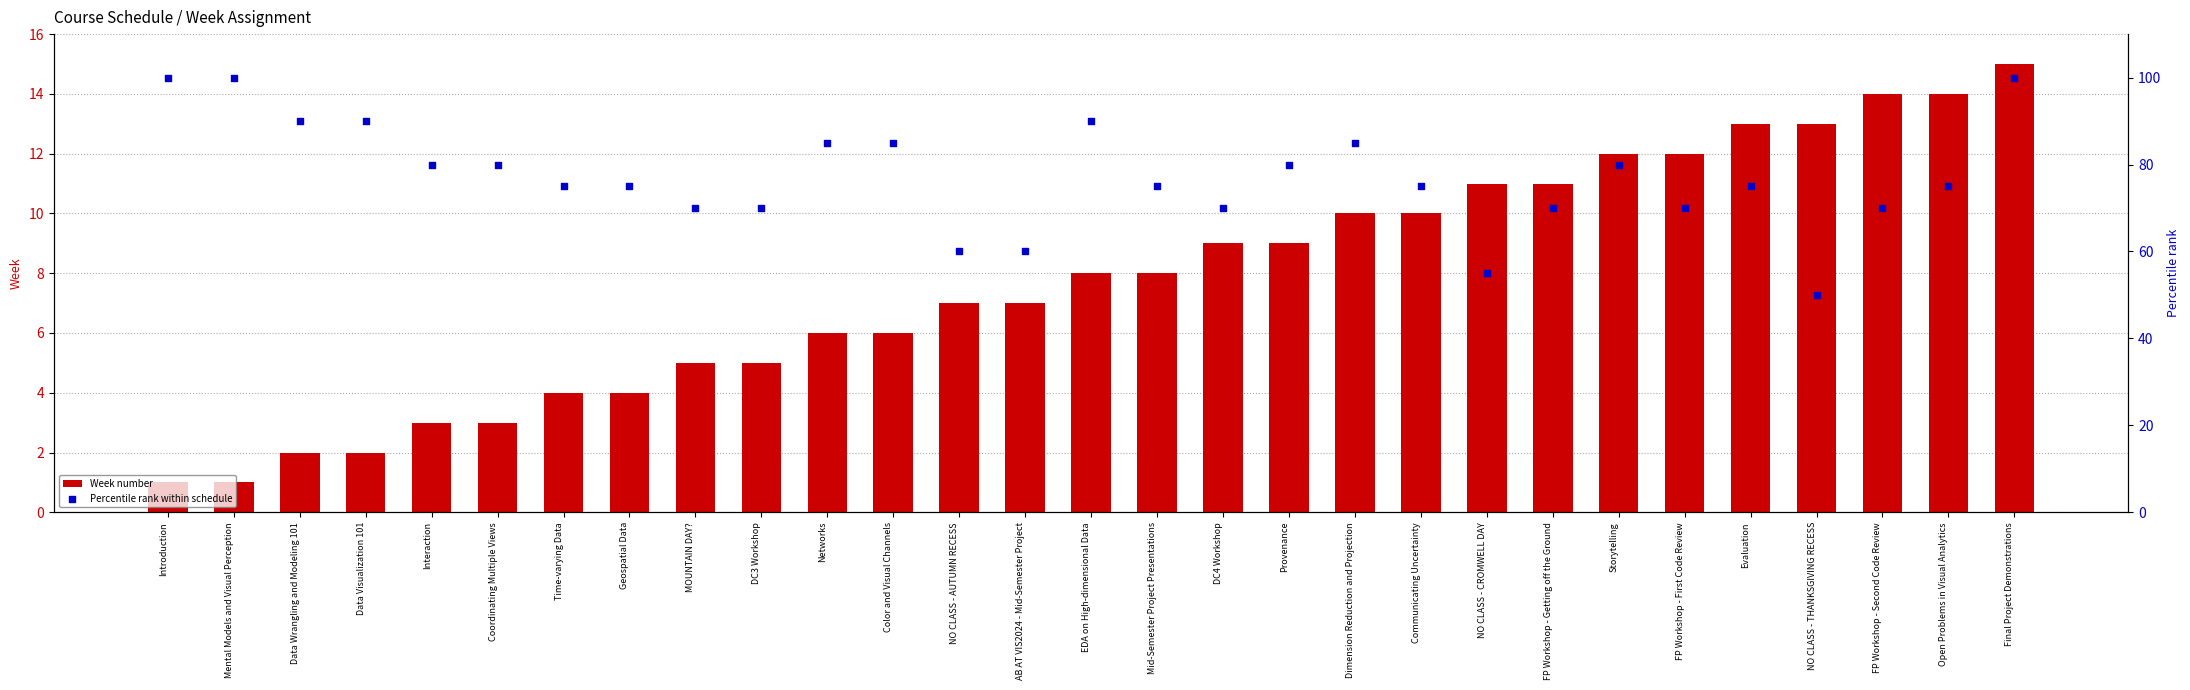

Which series has the largest total across all categories?

Percentile rank within schedule